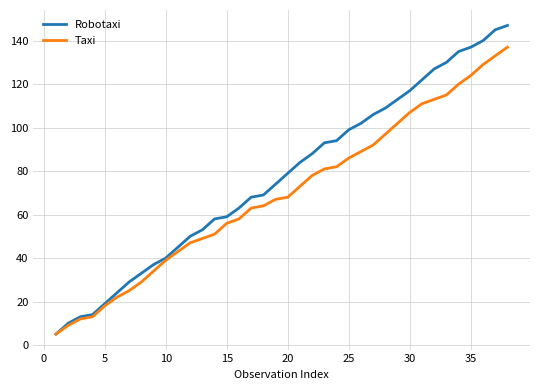

Which series has the largest range (max minus min)?

Robotaxi